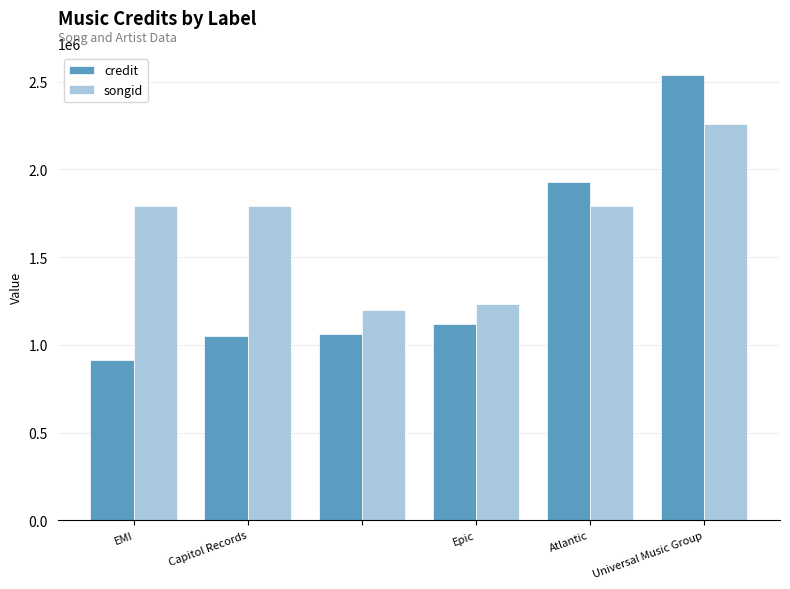

What are all the series names shown in the legend?

credit, songid